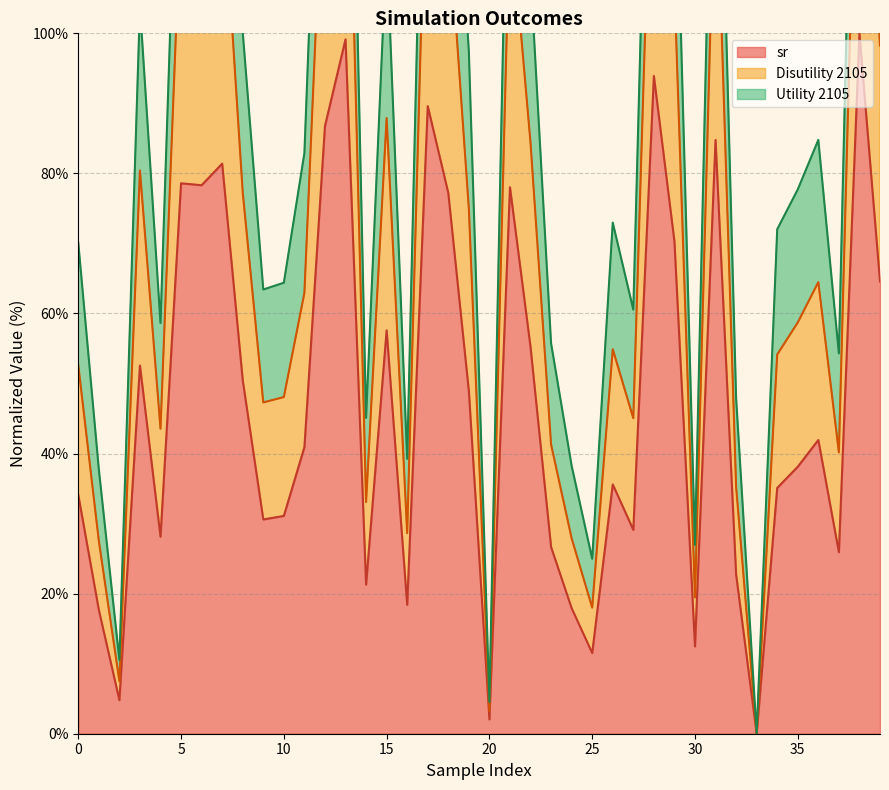

True or false: sr and Disutility 2105 intersect in this chart.

False